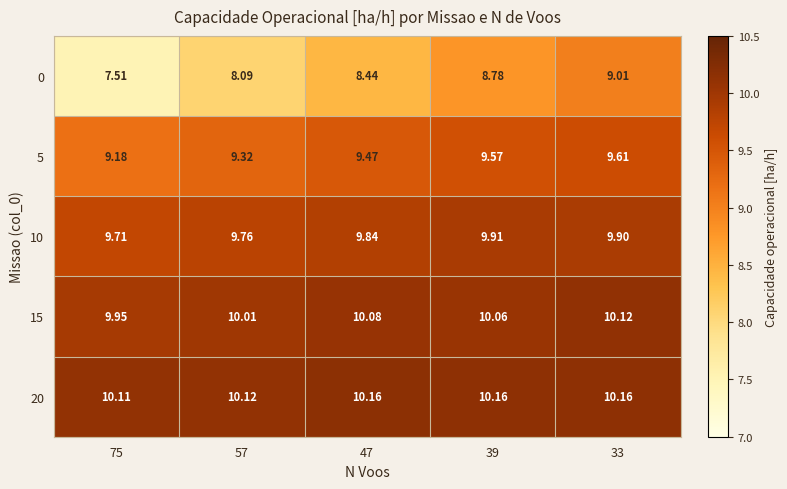

Is the value of 10 at 47 greater than the value of 5 at 33?

Yes